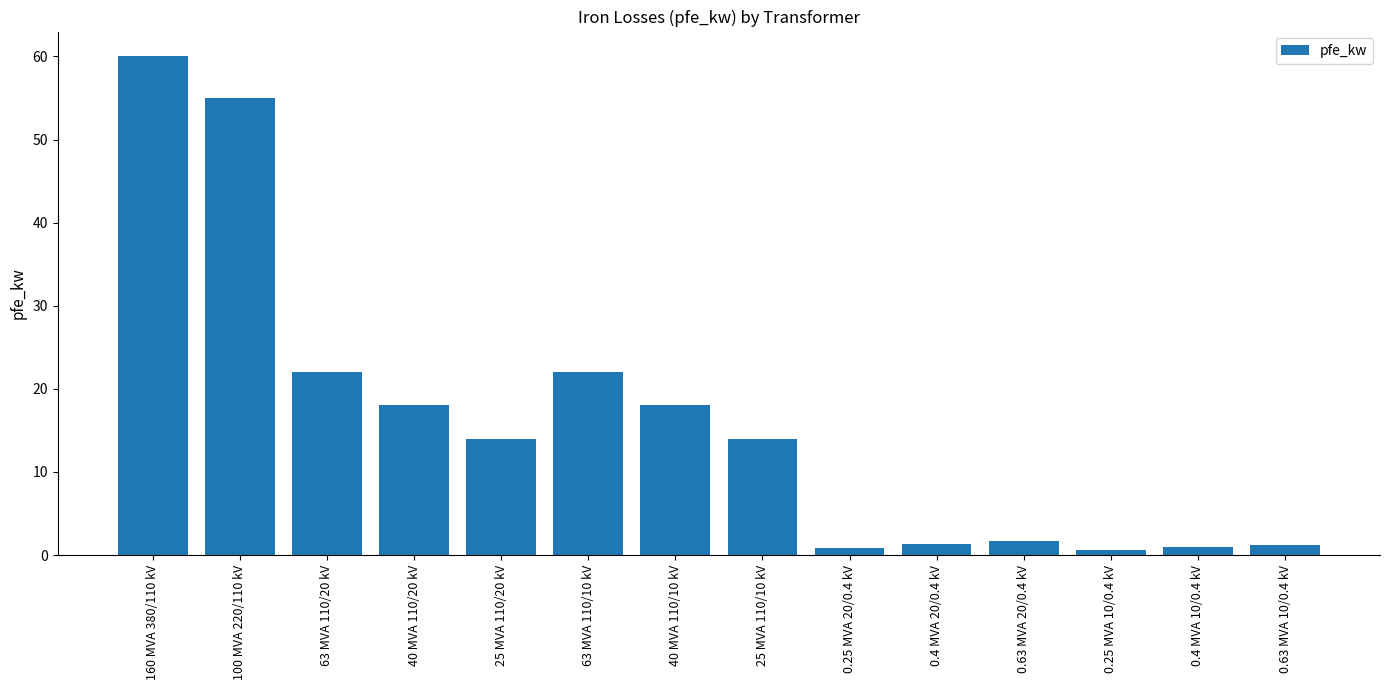

Approximately how many times larger is the value at 40 MVA 110/20 kV compared to 63 MVA 110/20 kV?

0.8